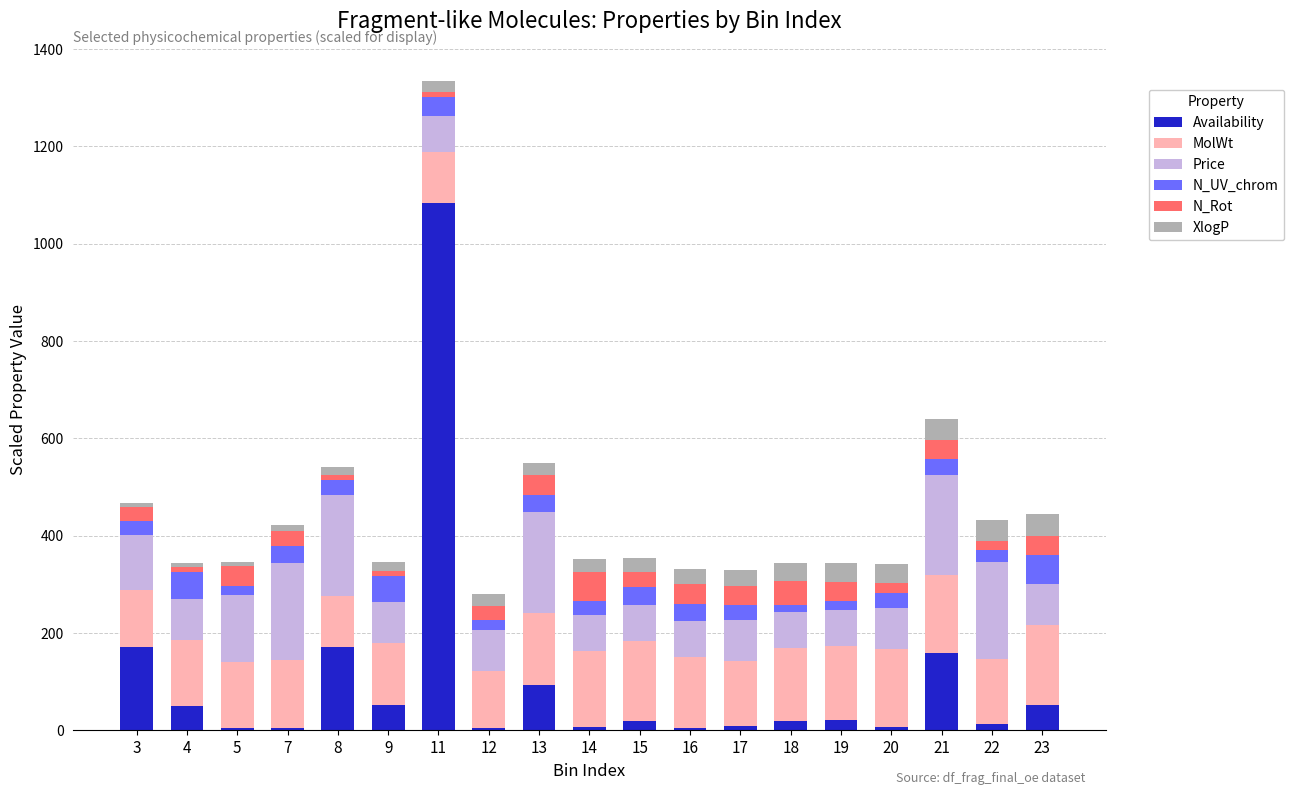

At which category is the sum across all series the highest?

11